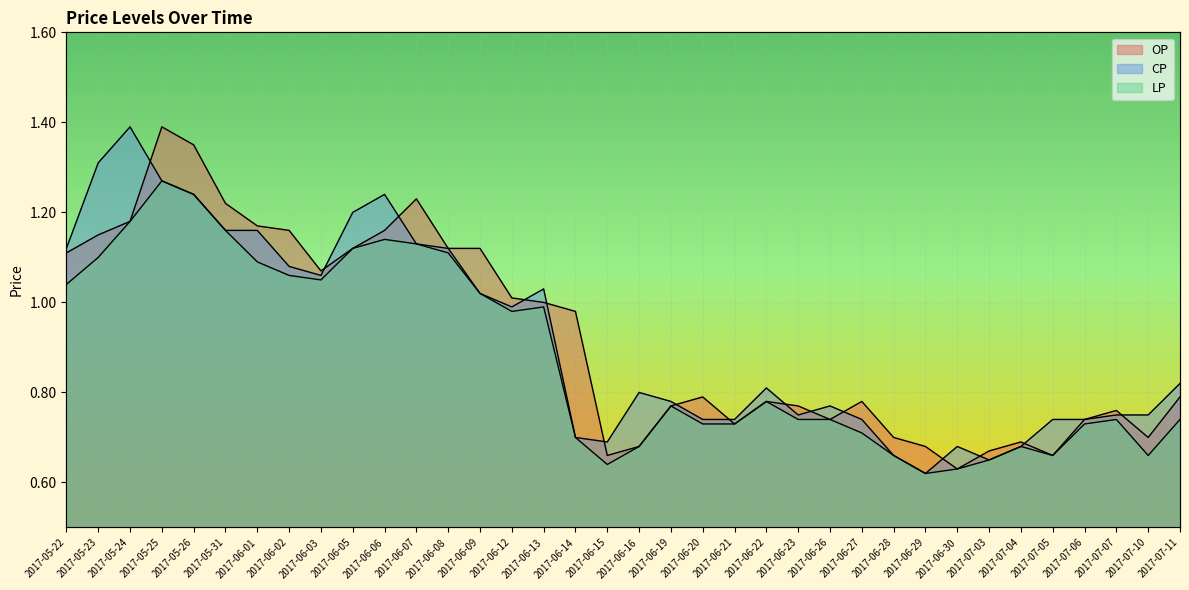

The value of OP at 2017-05-23 is 1.1. True or false?

True